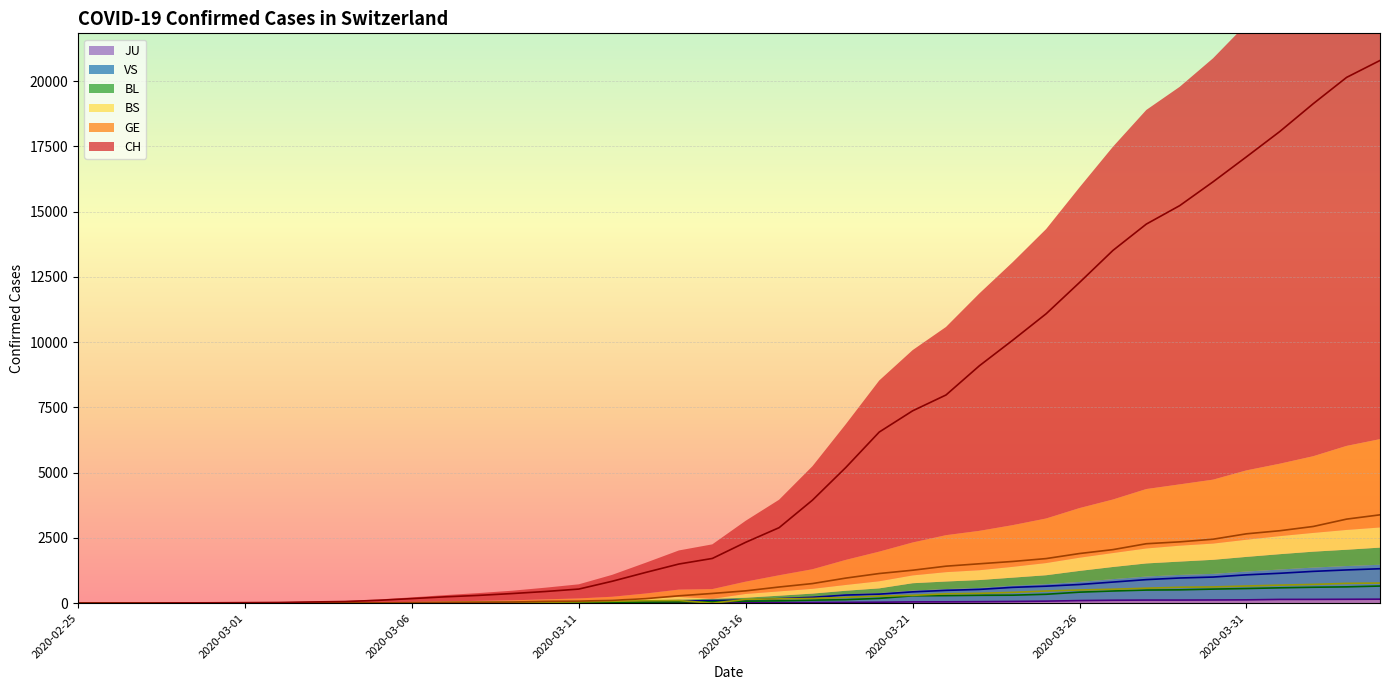

What is the greatest value displayed?

20789